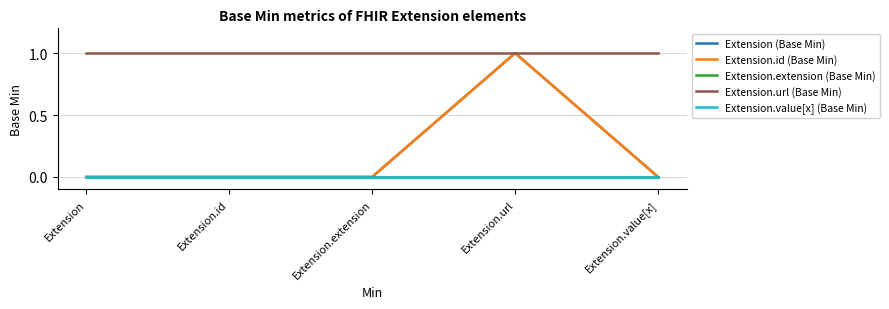

Which series has the largest total across all categories?

Extension.url (Base Min)